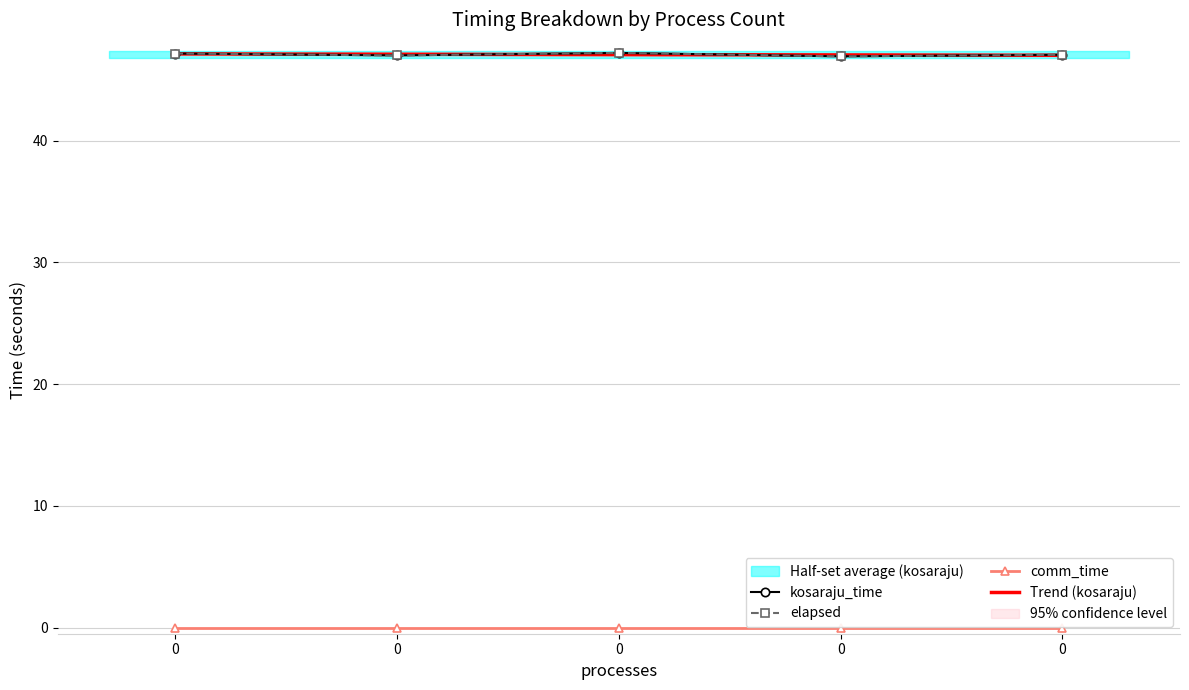

How many interior local peaks does the elapsed series have?

1